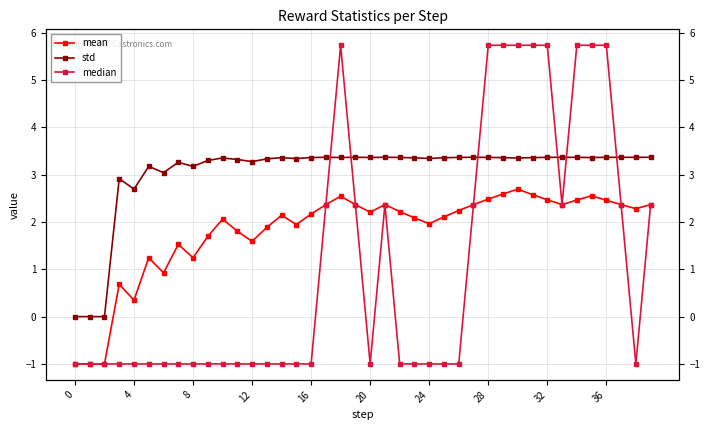

Read the median value at 36.

5.7